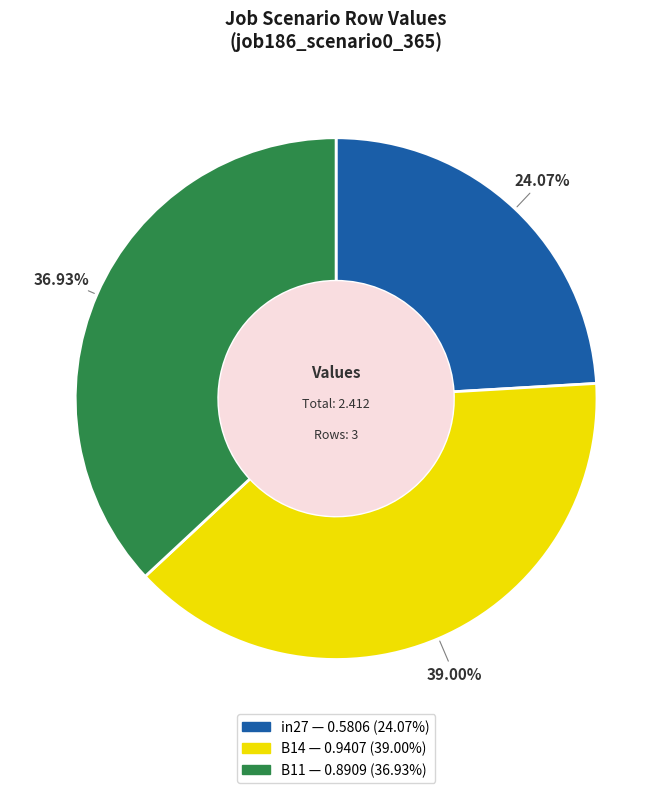

To the nearest percent, what is the difference between the largest and smallest slice percentages?

15%